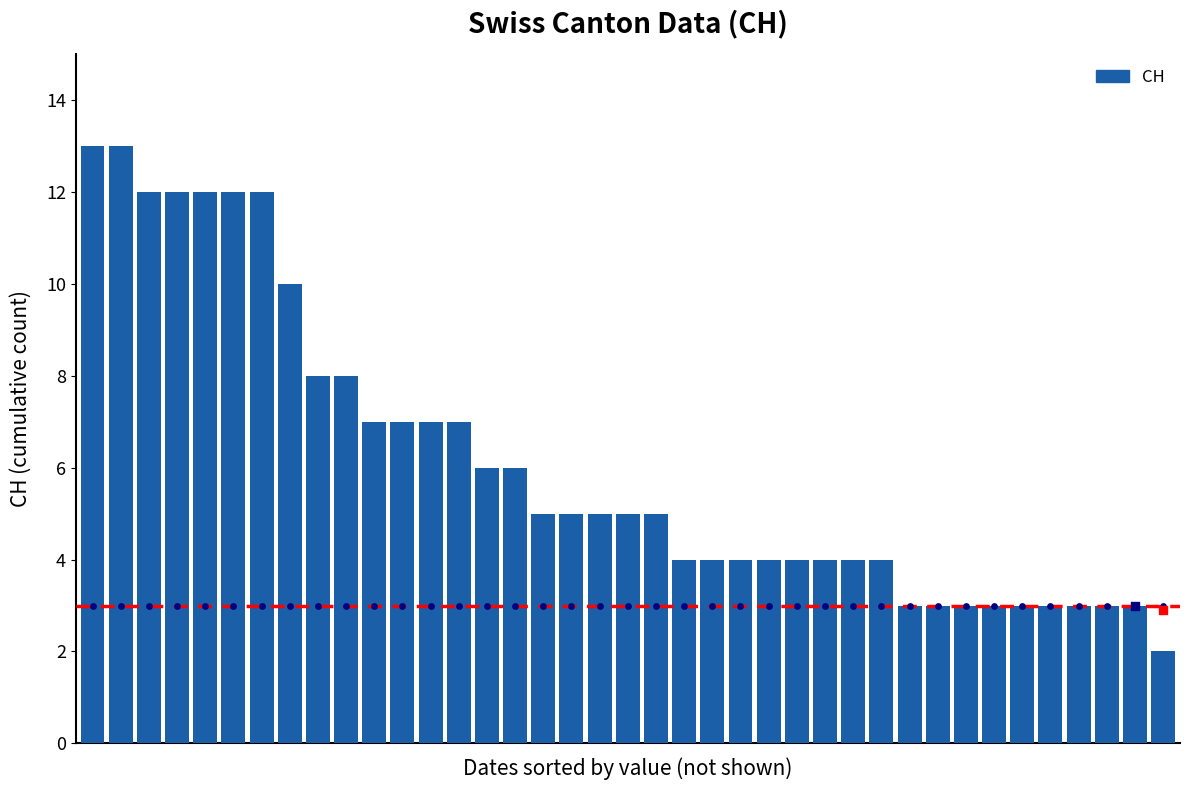

What is the change in value from 2020-07-04 to 2020-07-09?

+3